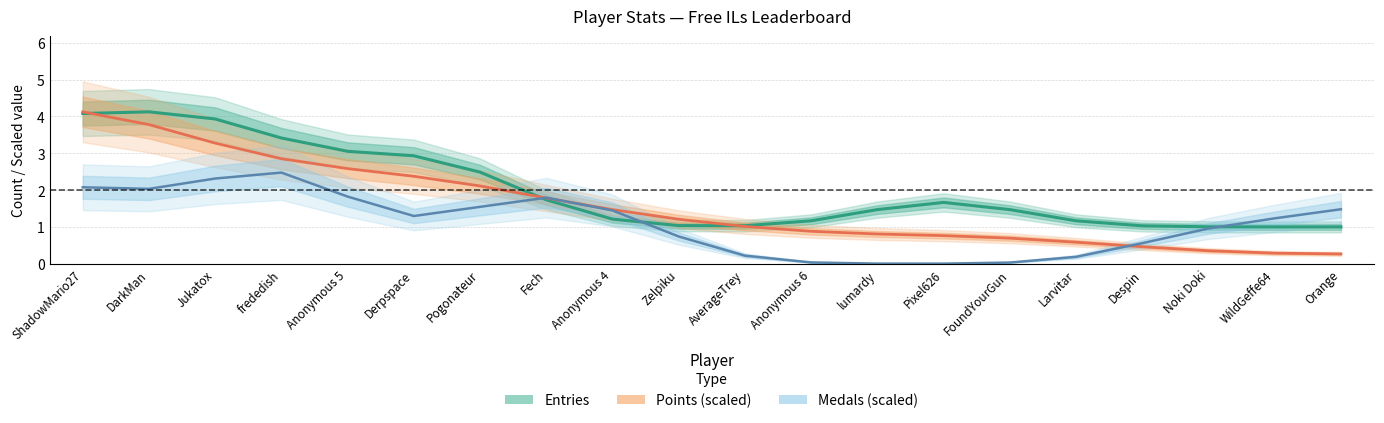

Between which two adjacent categories do Points (scaled) and Entries first intersect?

ShadowMario27 and DarkMan